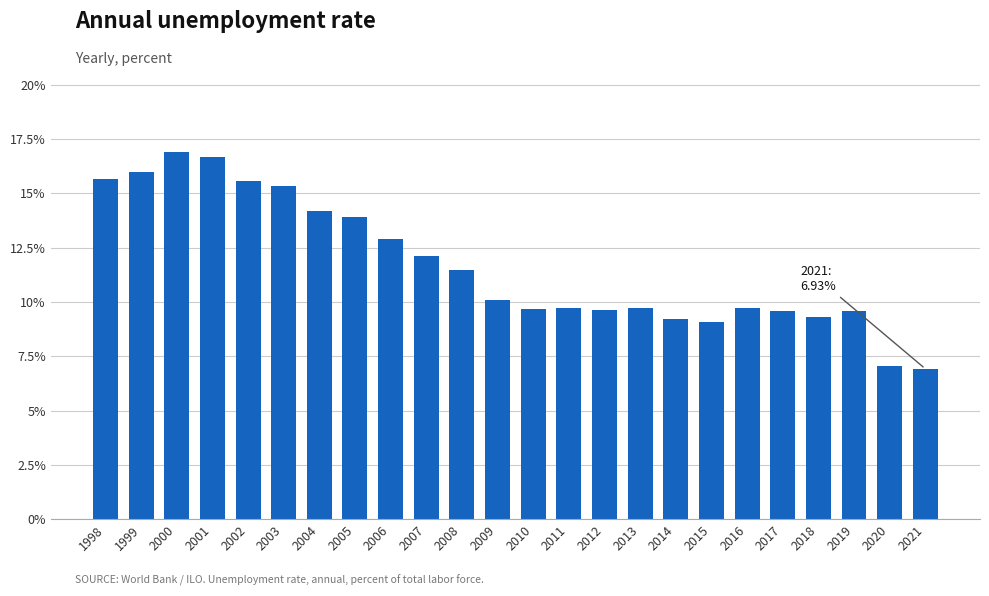

True or false: the data shows 9.6 at 2017.

True